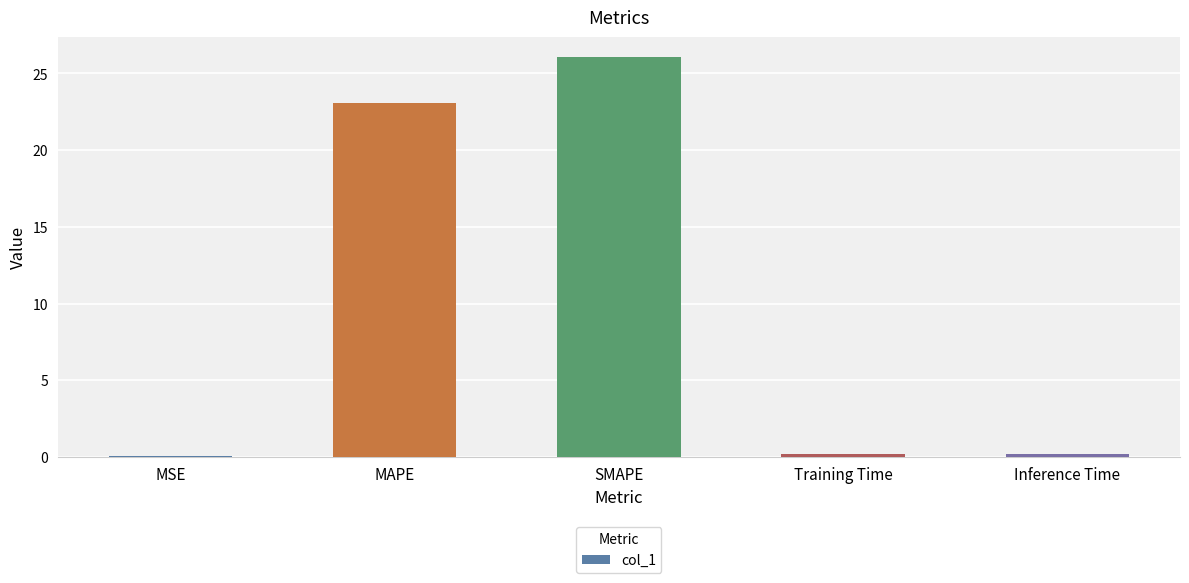

Between MAPE and Inference Time, which is larger?

MAPE